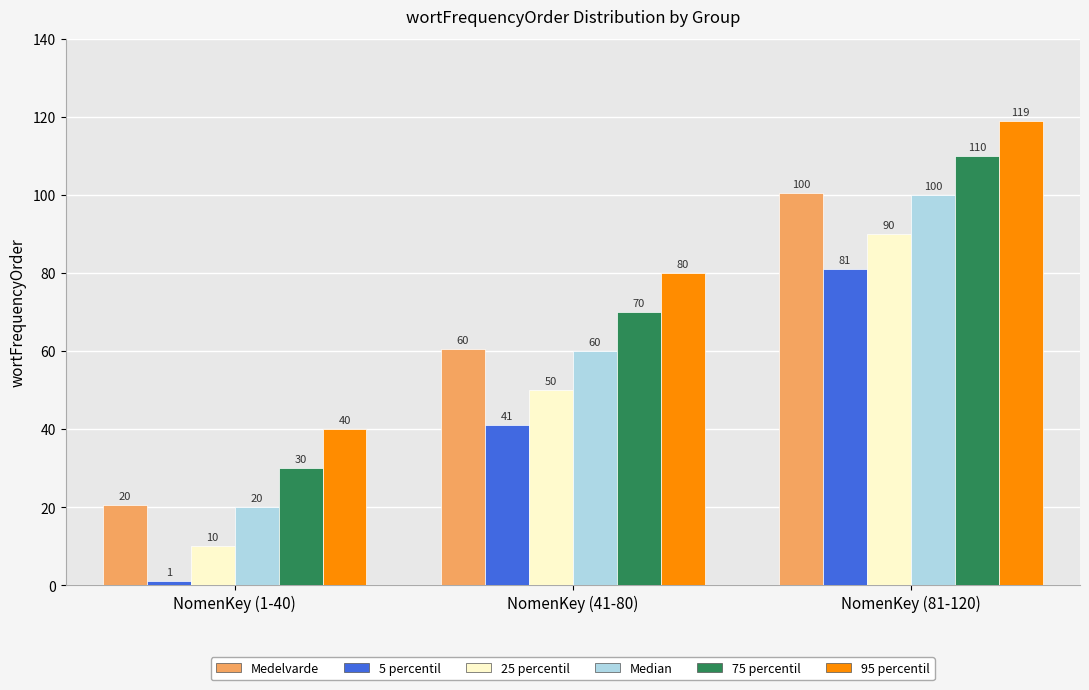

Where is 75 percentil nearest to the value 70?

NomenKey (41-80)